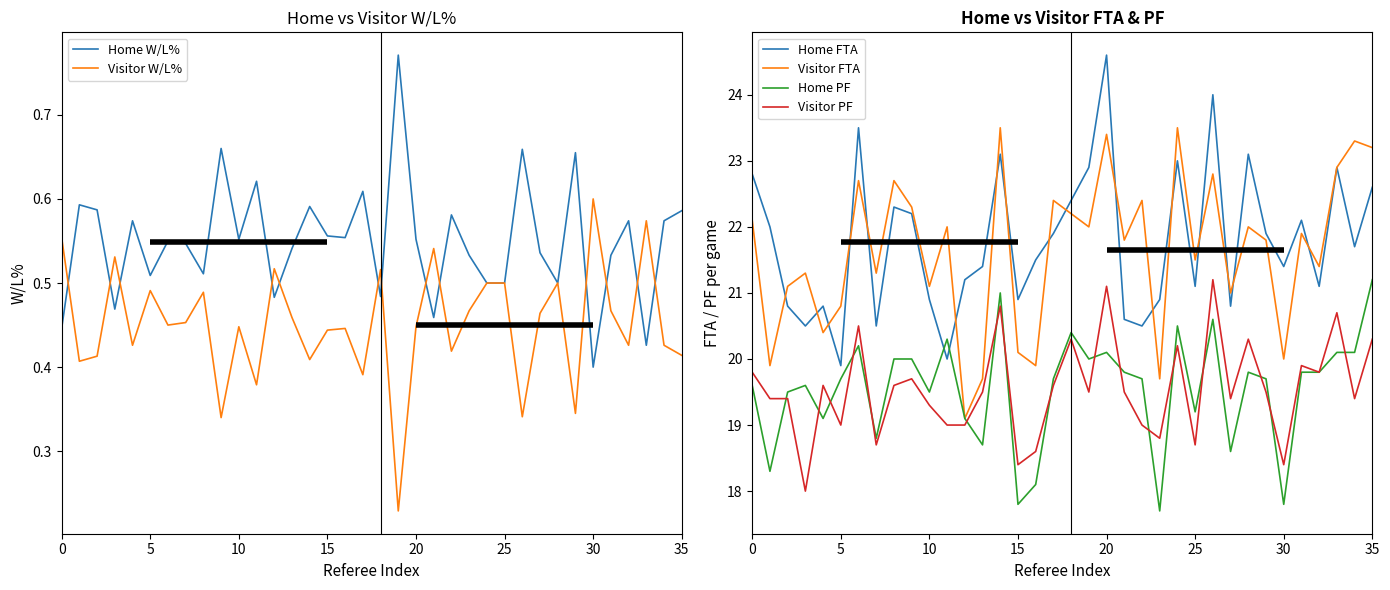

At how many categories does at least one series exceed 11?

36